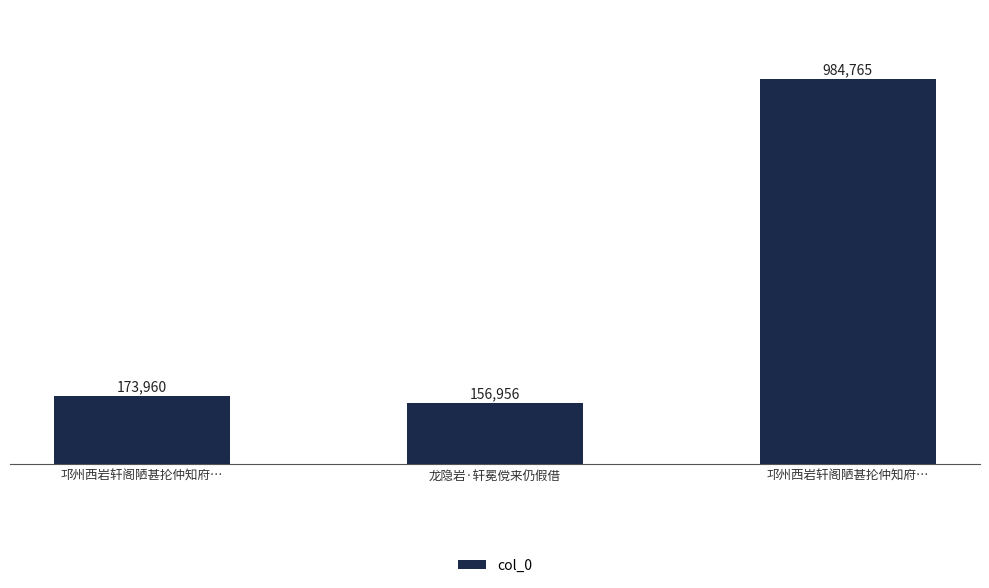

Does the chart contain any negative values?

No